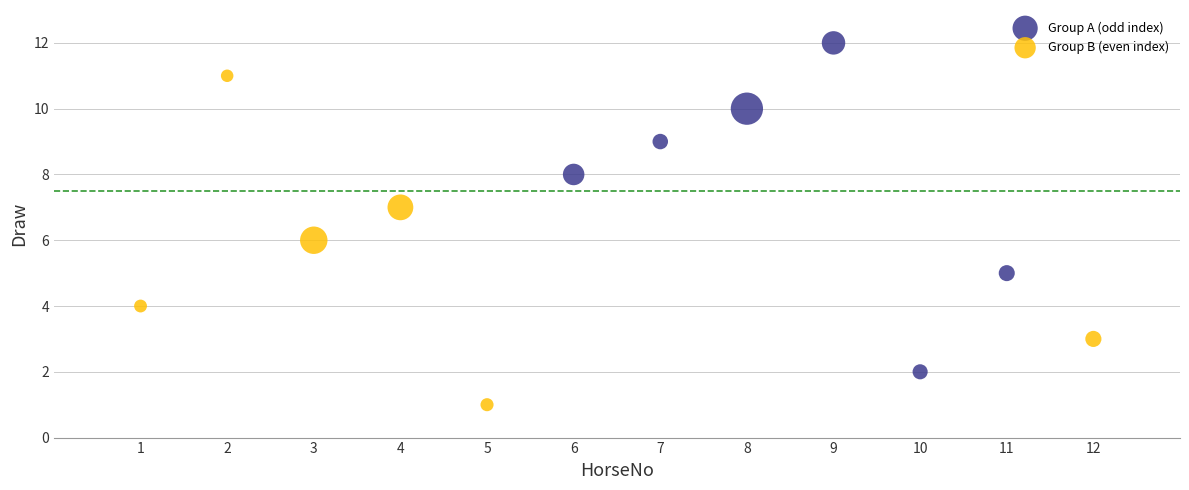

Which series contains the highest Y value?

Group A (odd index)